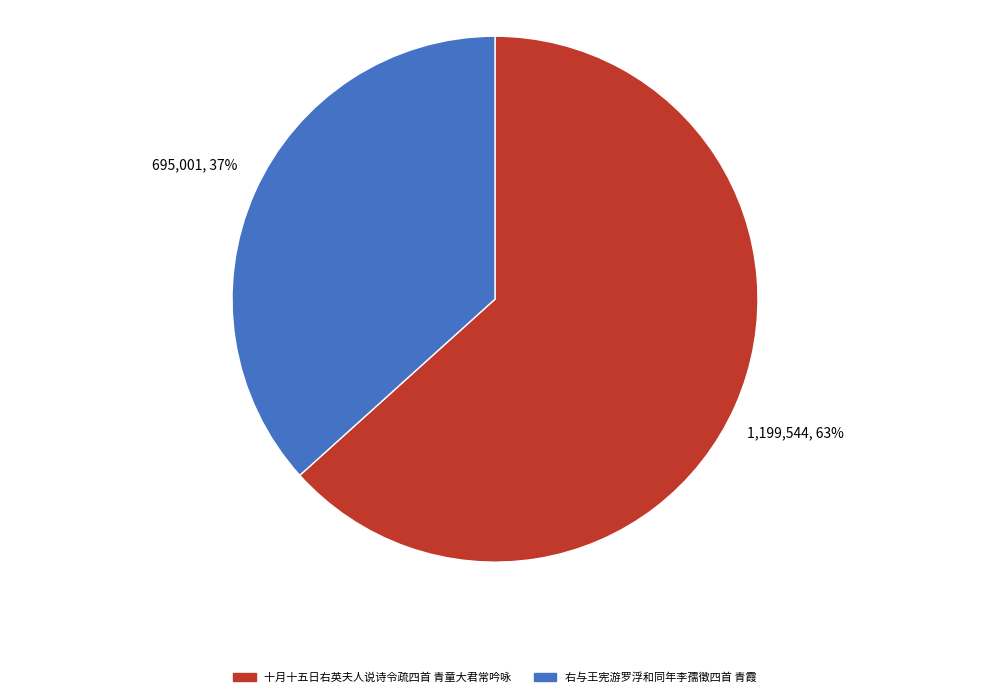

To the nearest percent, what percentage of the pie is 十月十五日右英夫人说诗令疏四首 青童大君常吟咏?

63%